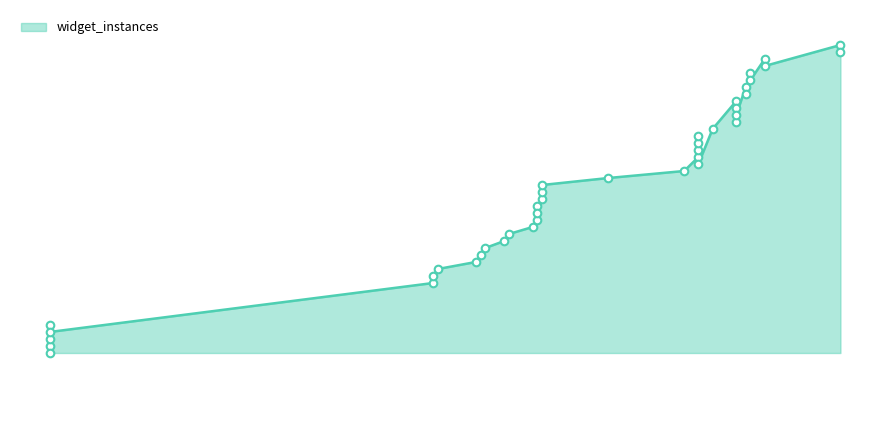

What is the ratio of the value at 2017-12-21 to the value at 2018-05-07?

0.9